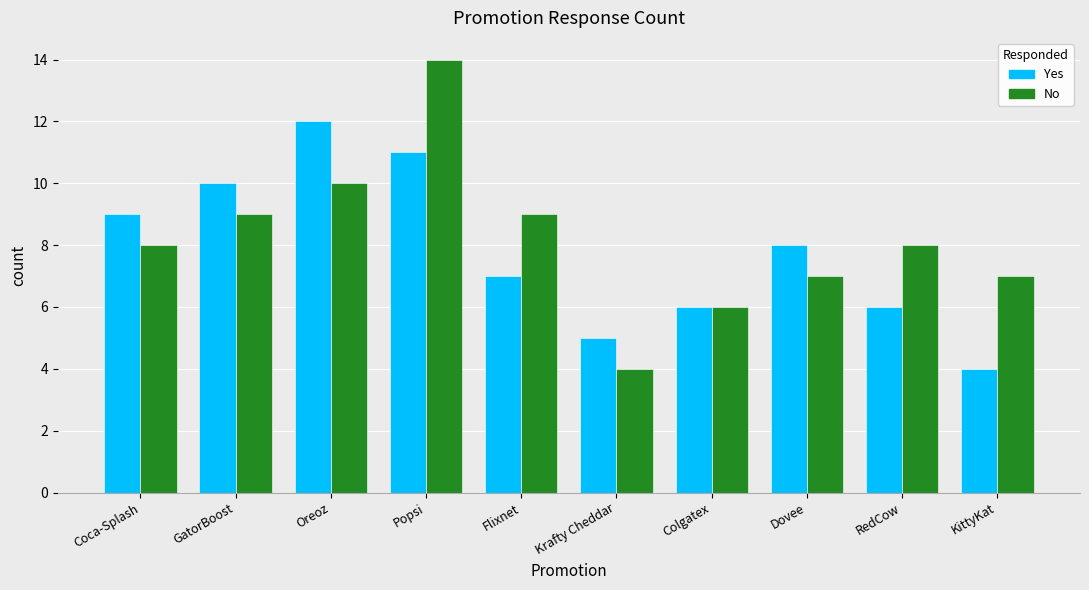

What is the sum of all Yes values?

78